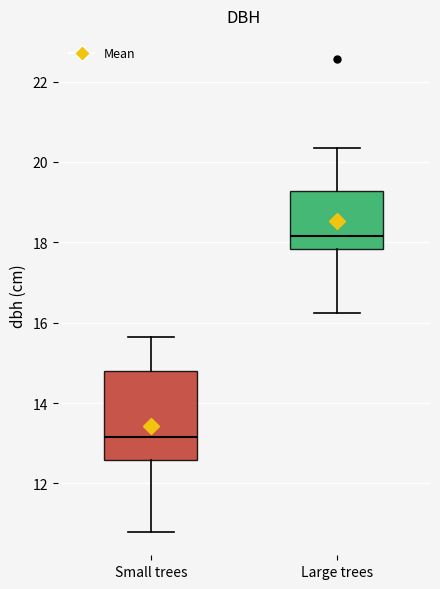

Reading left to right, read every box against the y-axis: the position of its median line, the range the box covers, and the ends of its whiskers. The values are not printed on the chart, so give them approximately, as read against the axis.

Small trees: median 13.2, box 12.6 to 14.8, whiskers 10.8 to 15.6
Large trees: median 18.2, box 17.8 to 19.2, whiskers 16.2 to 20.4